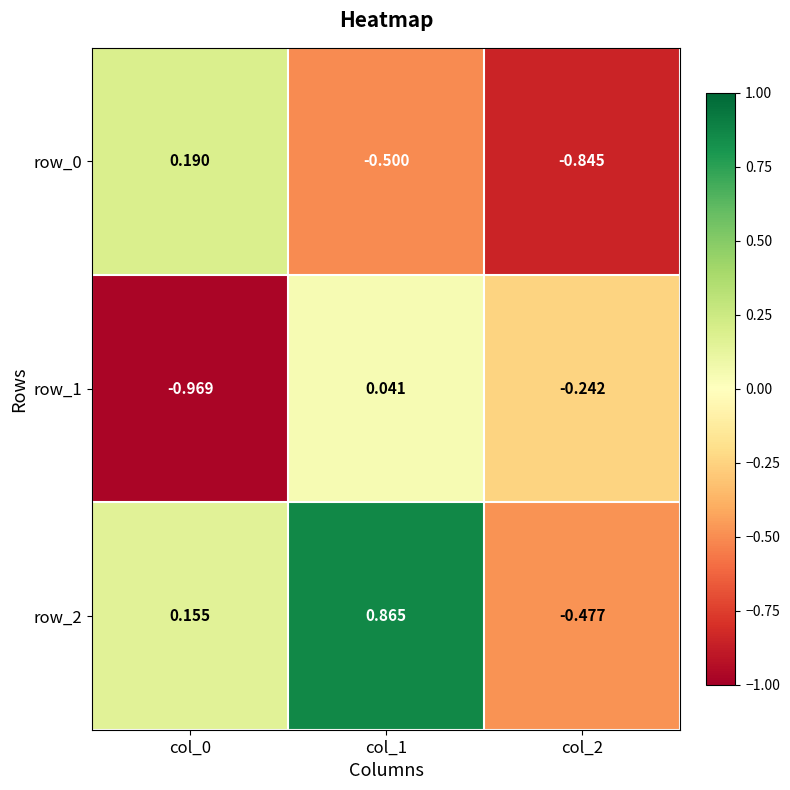

Is the value of row_1 at col_2 greater than the value of row_2 at col_2?

Yes